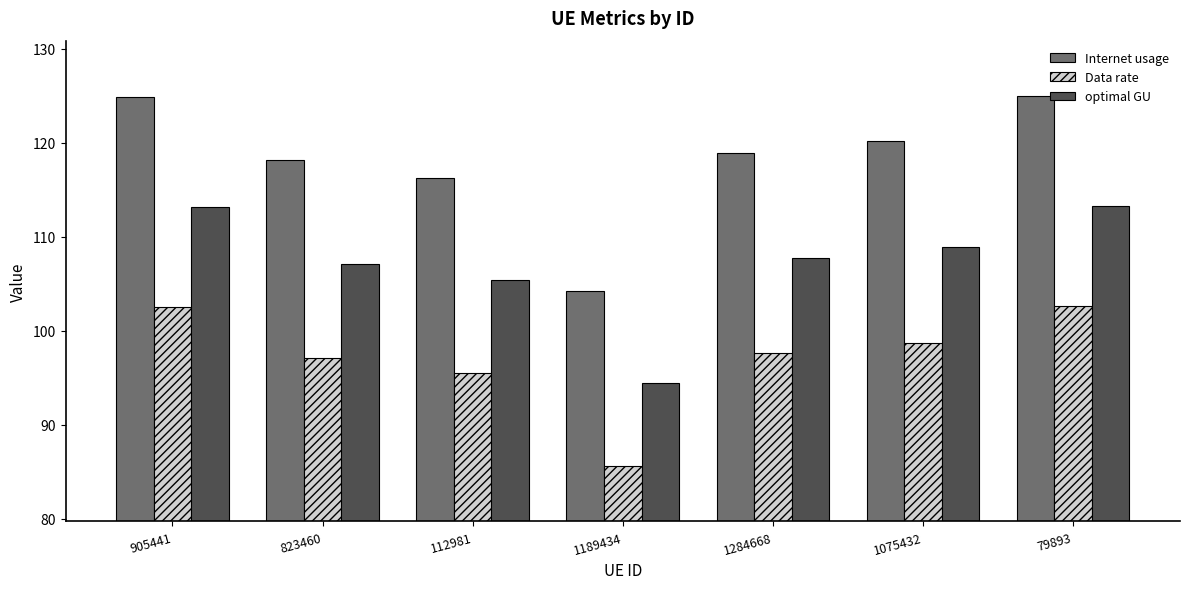

How many series are shown in this chart?

3